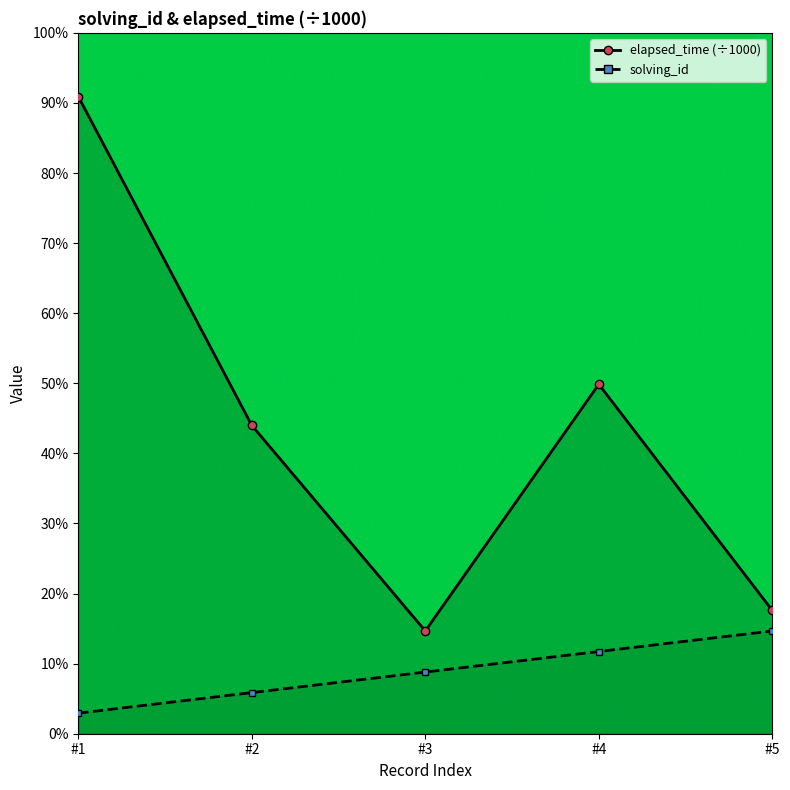

What is the value of the solving_id point at the 4th from the left?

4